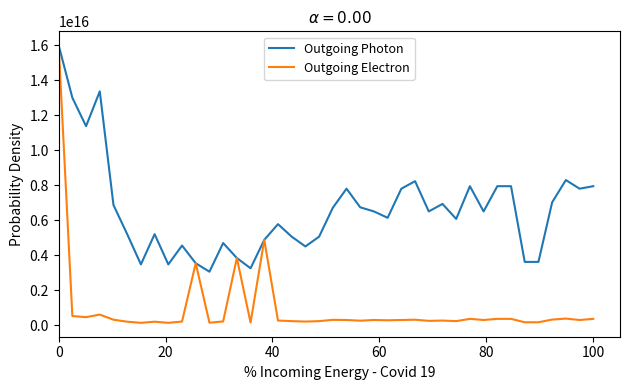

Which series has the widest spread of values?

Outgoing Electron